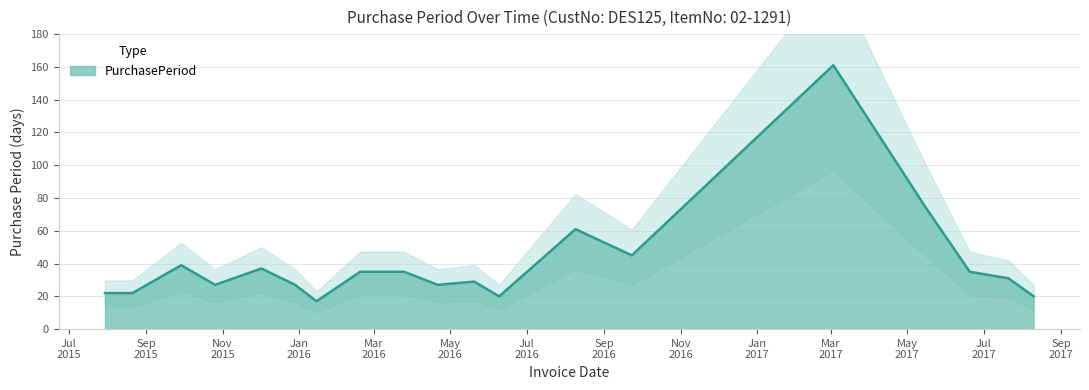

Rank the categories by value from lowest to highest.

2016-01-15, 2016-06-09, 2017-08-10, 2015-07-30, 2015-08-21, 2015-10-26, 2015-12-29, 2016-04-21, 2016-05-20, 2017-07-21, 2016-02-19, 2016-03-25, 2017-06-20, 2015-12-02, 2015-09-29, 2016-09-23, 2016-08-09, 2017-05-16, 2017-03-03